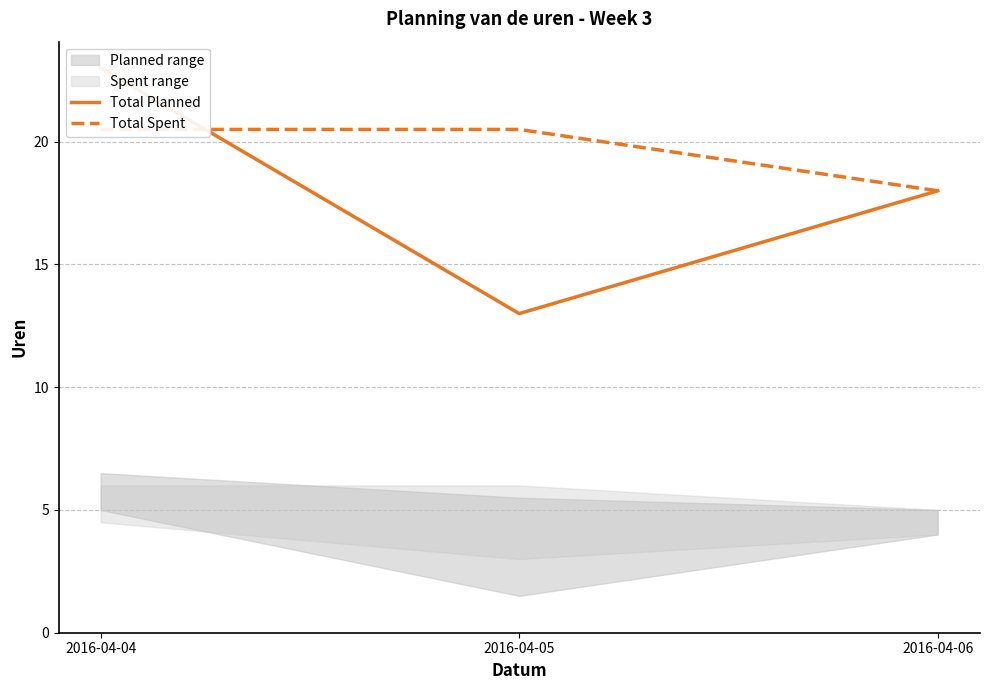

Does the chart display data point markers on the line(s)?

No